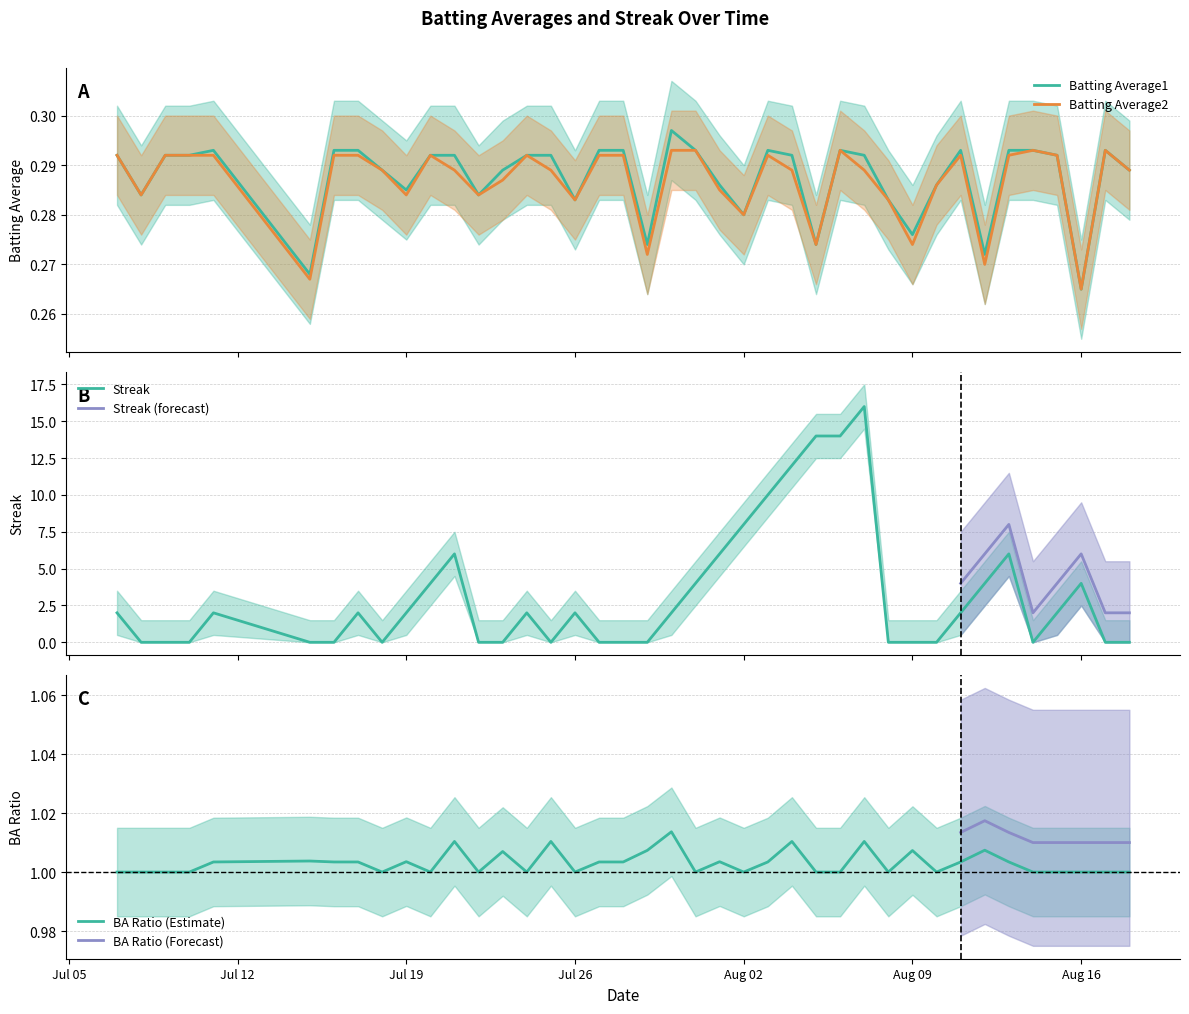

What is the sum of all Batting Average2 values?

11.5